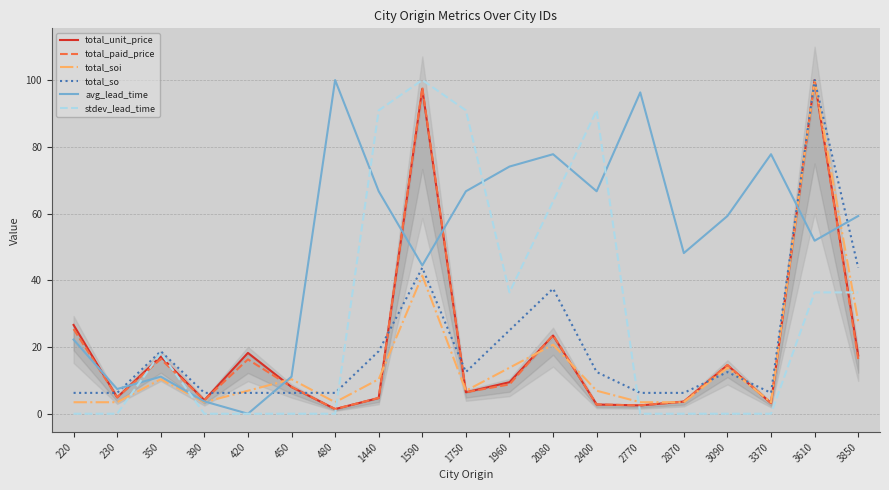

Which has a higher value, 2870 or 1960?

1960